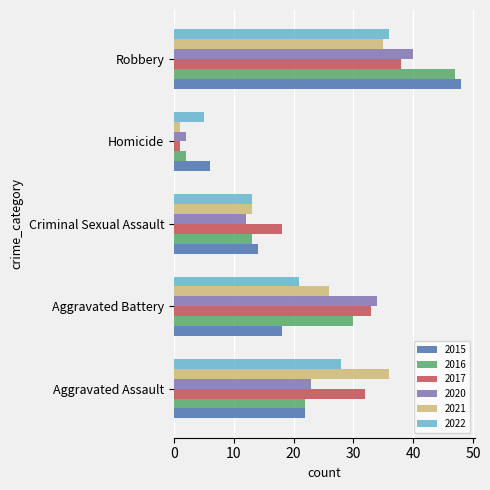

How many distinct data groups are displayed?

6